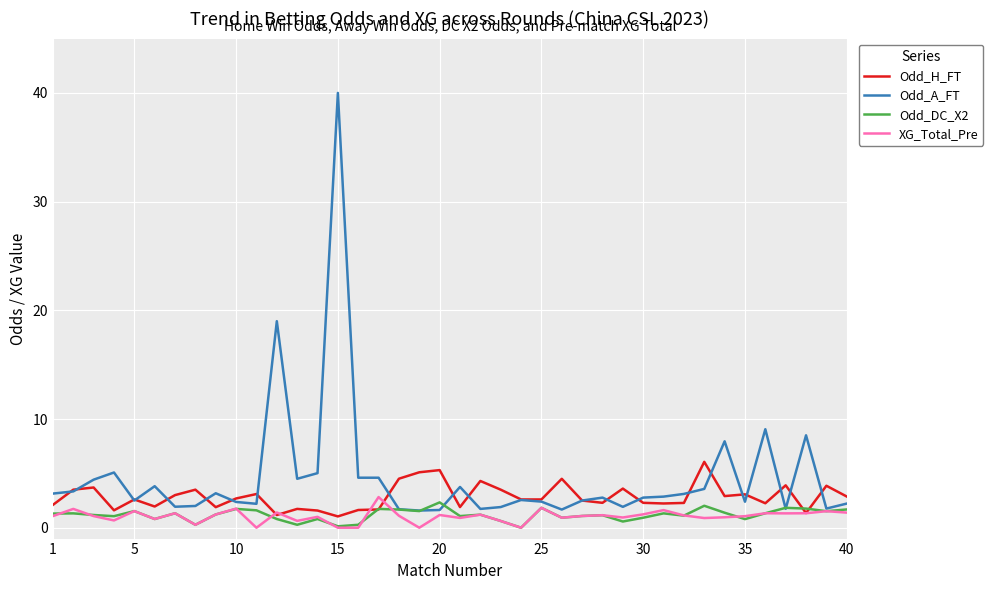

True or false: XG_Total_Pre and Odd_H_FT intersect in this chart.

True